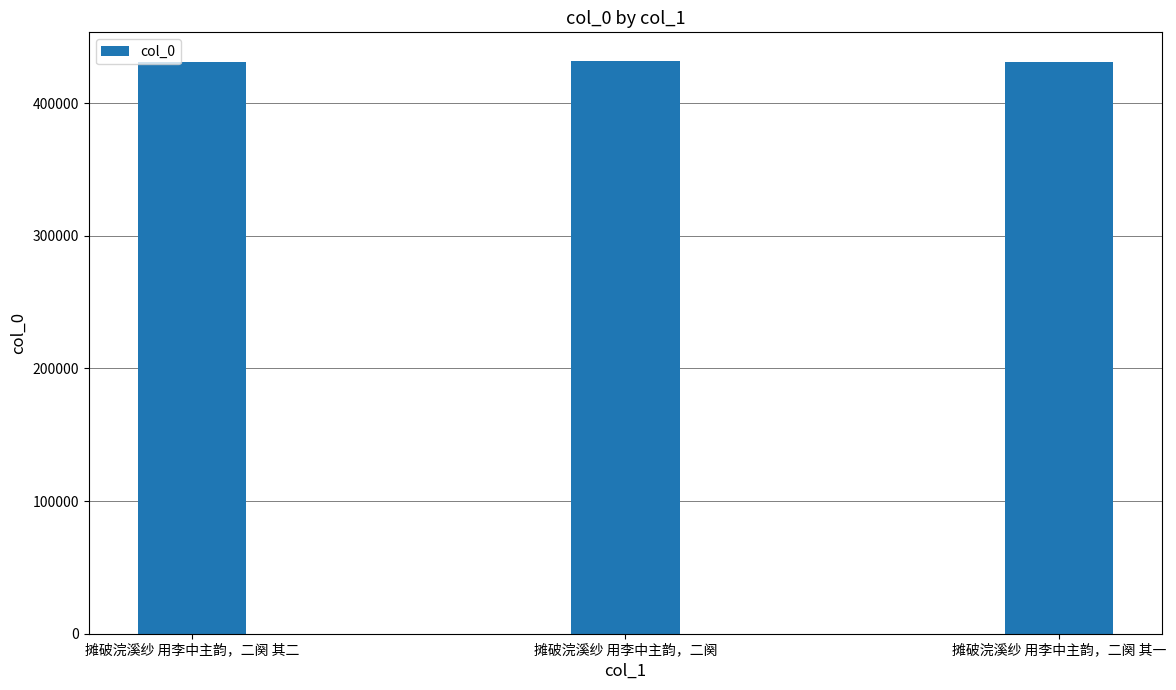

What is the sum of all values?

1293693